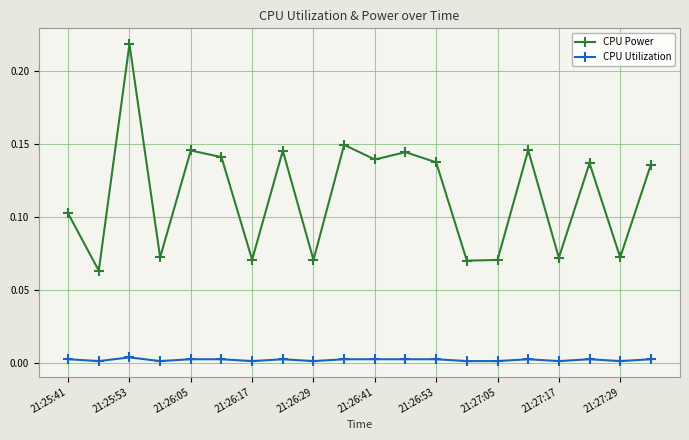

List the series in order of their overall mean, highest first.

CPU Power, CPU Utilization